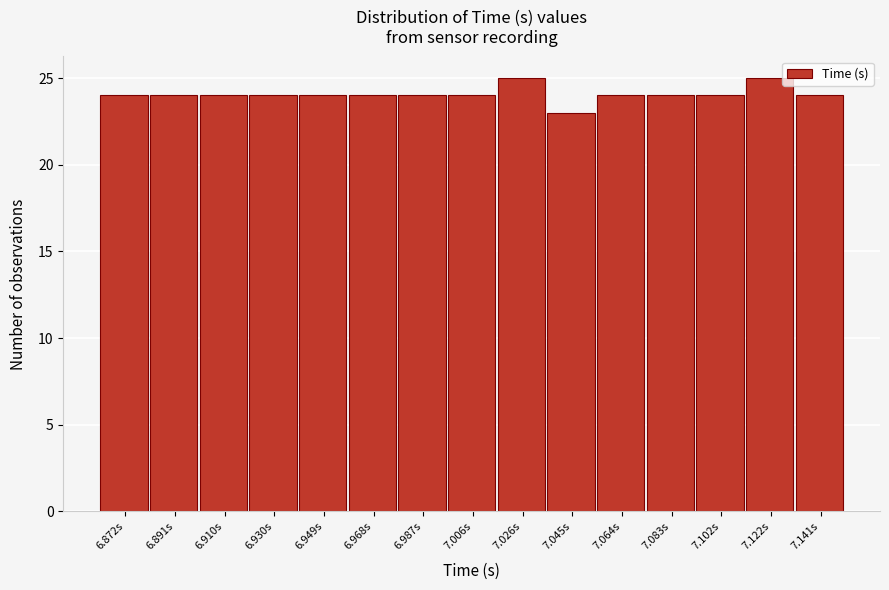

Reading left to right, transcribe all the data shown in this chart.

24	24	24	24	24	24	24	24	25	23	24	24	24	25	24